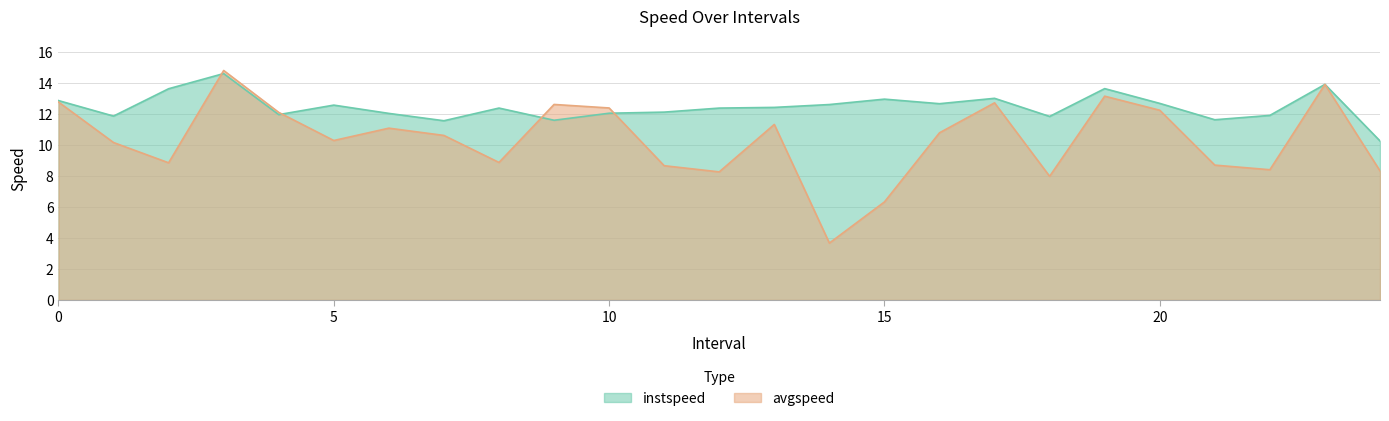

What is the highest value of the avgspeed series?

14.8